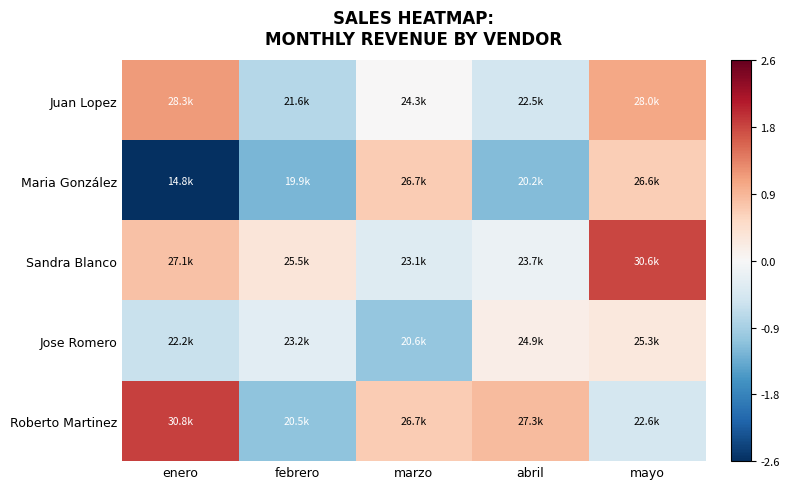

Which series has the widest spread of values?

Maria González